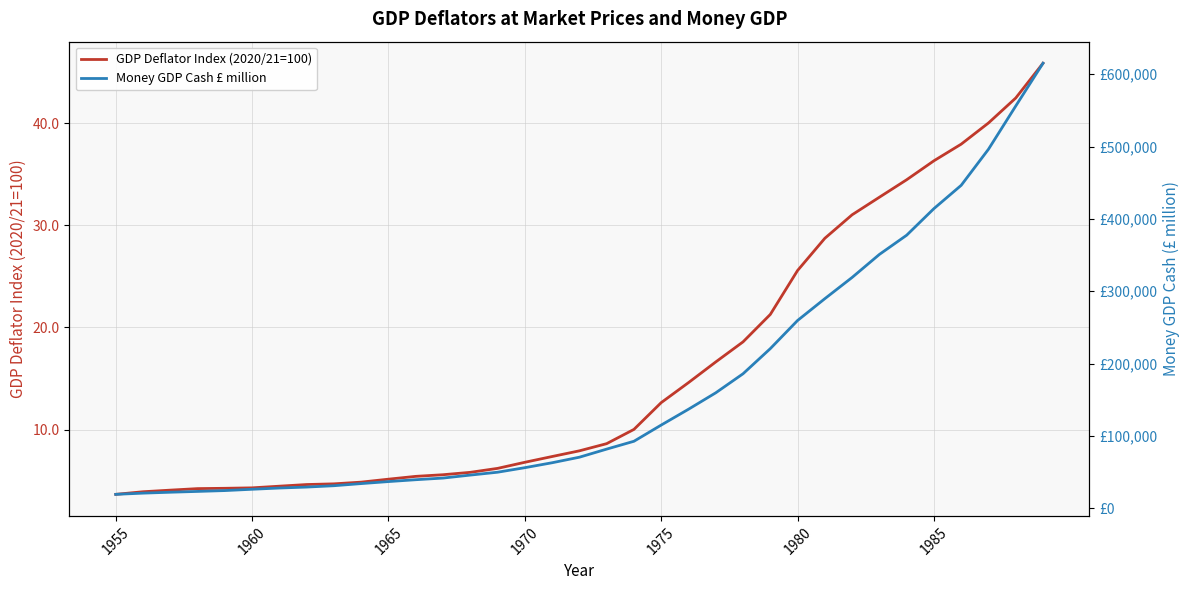

True or false: Money GDP Cash £ million and GDP Deflator Index (2020/21=100) cross at least once.

False